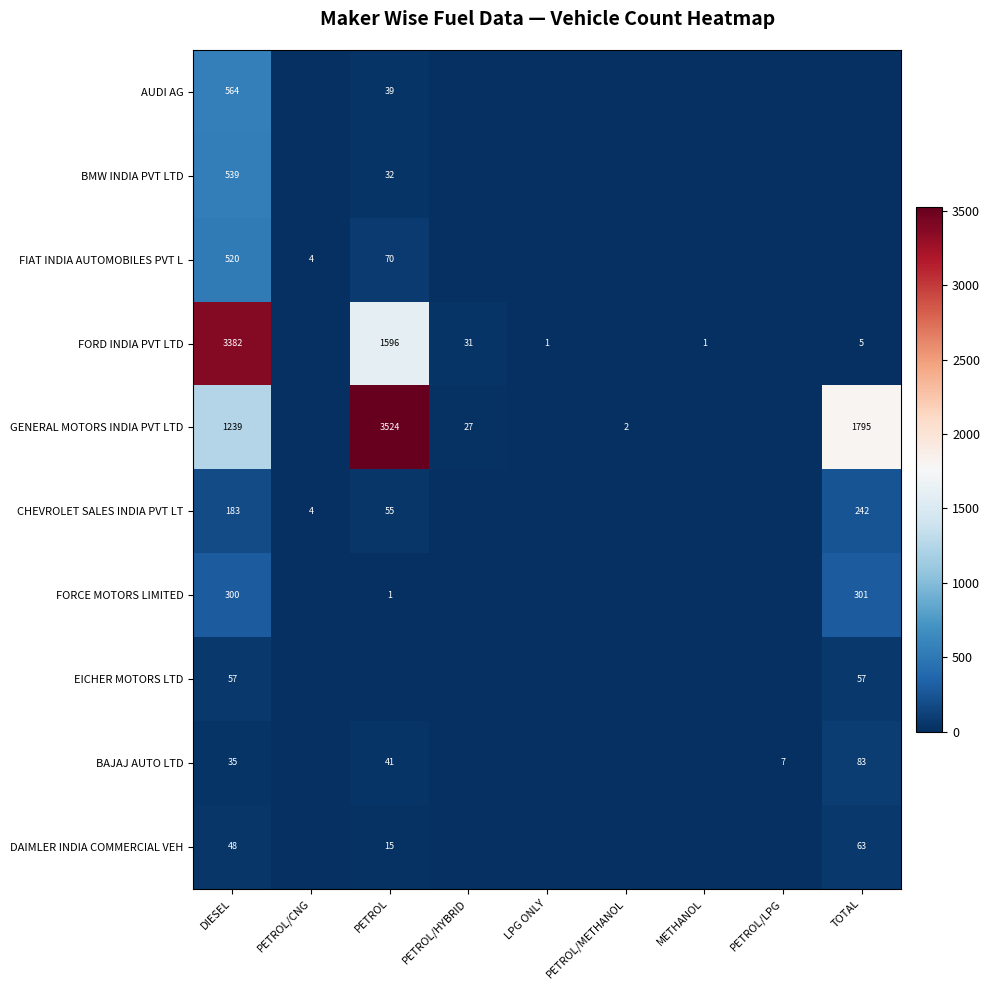

What is the spread (max minus min) of values at PETROL/CNG?

4